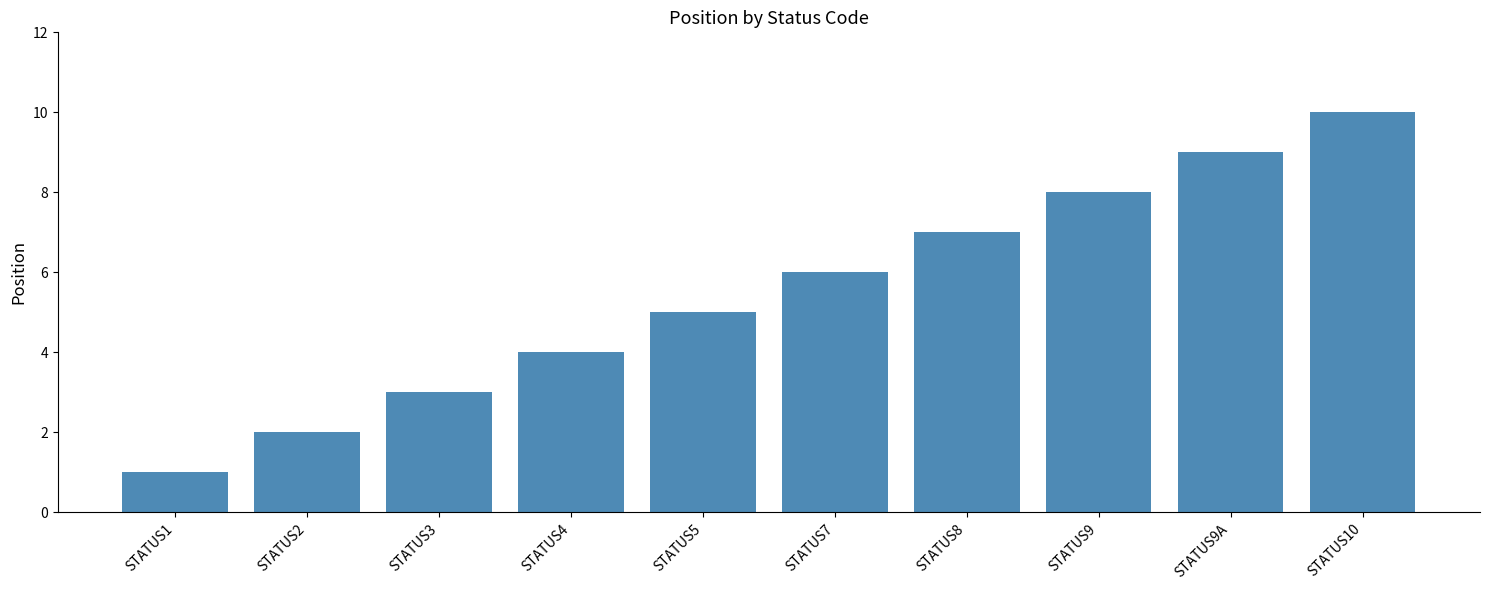

What is the label of the 10th bar from the left?

STATUS10